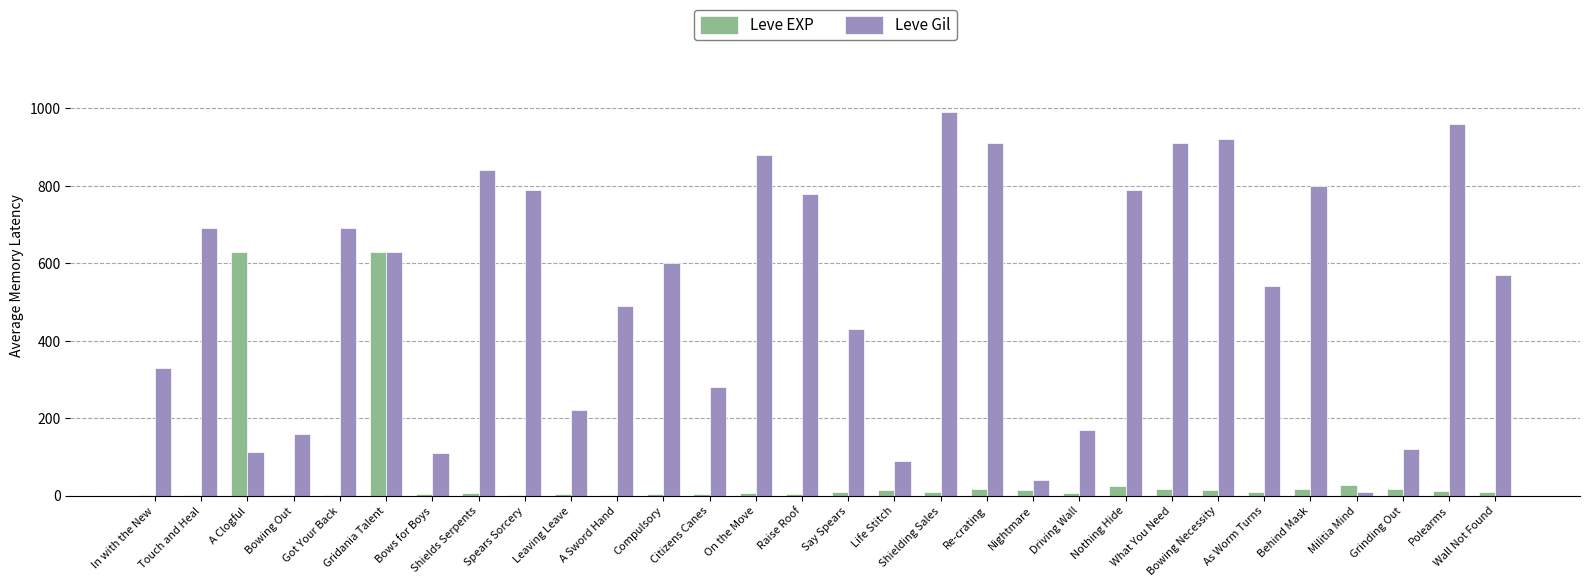

What is the greatest value displayed?

990